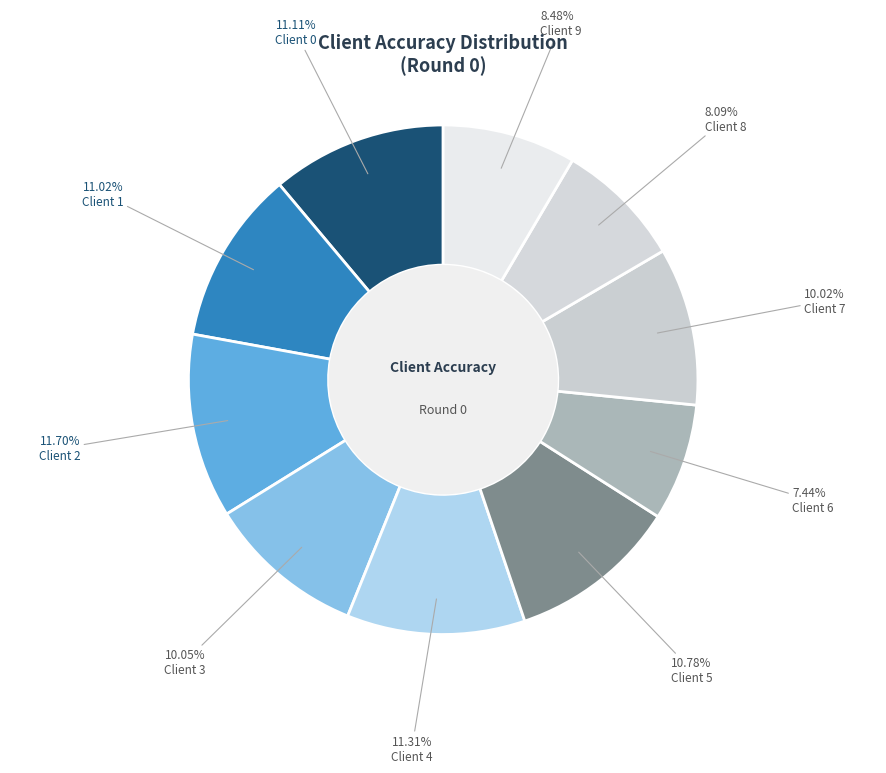

What is the smallest slice in the pie chart?

Client 6